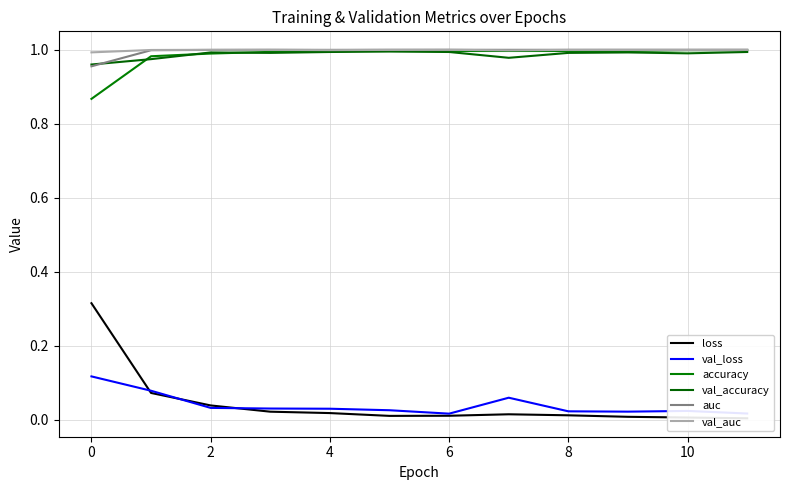

Which series has the largest total across all categories?

val_auc